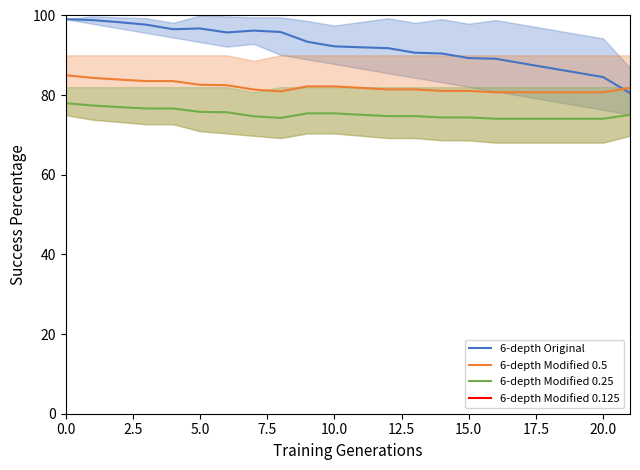

Is this an area chart (filled region under the line)?

No